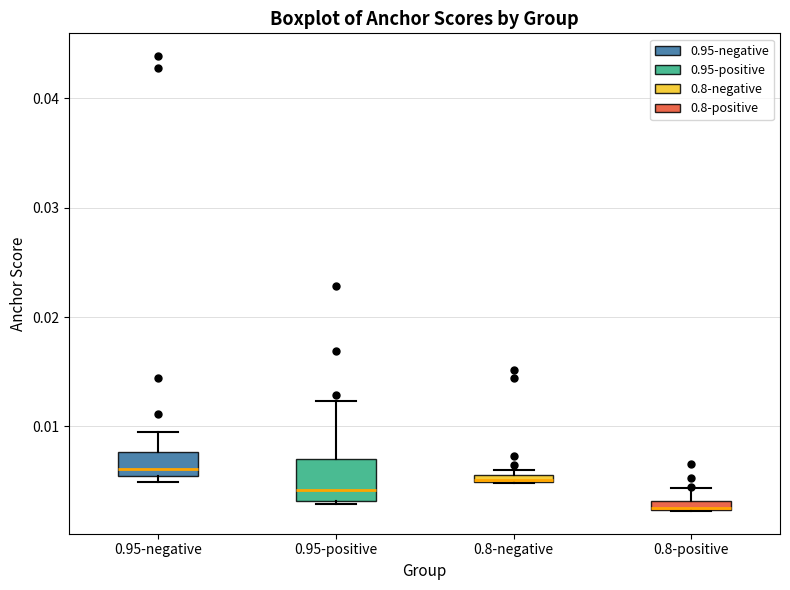

Where is the upper edge of the box for 0.8-positive on the y-axis? The values are not printed on the chart, so give them approximately, as read against the axis.

0.003